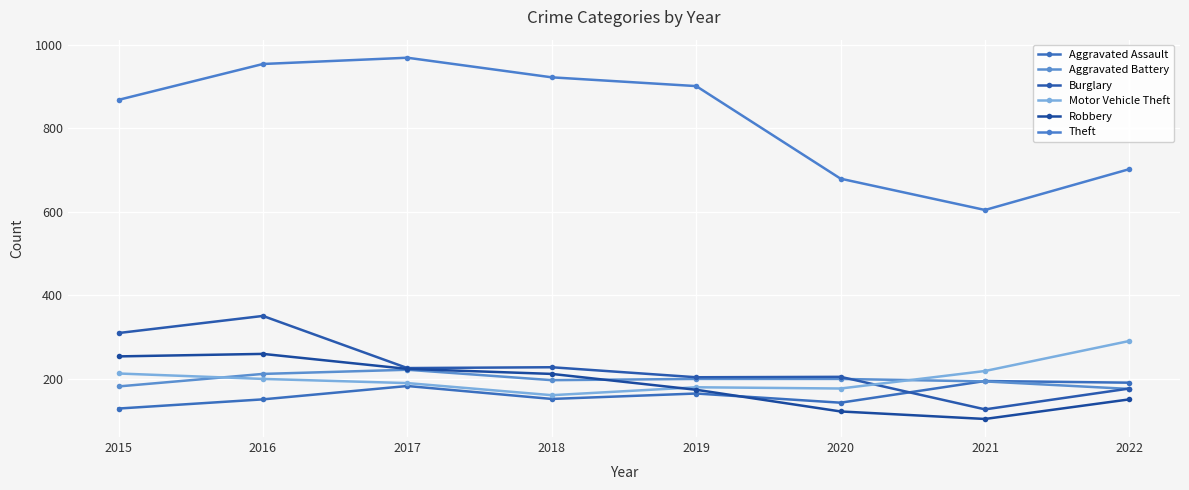

True or false: Aggravated Battery has more than 0 points higher than both neighbors.

True